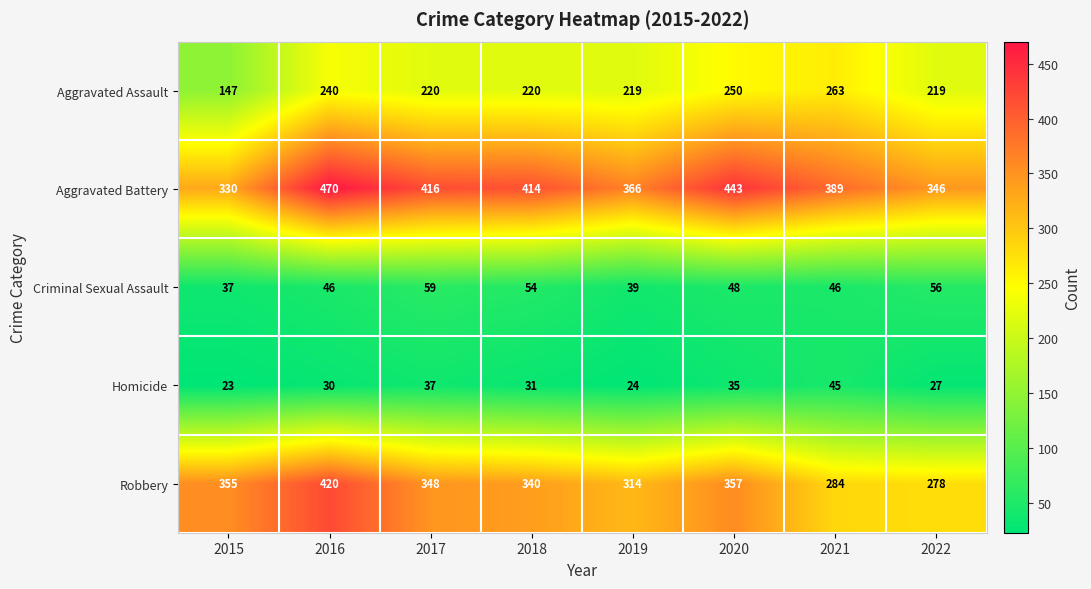

What is the total value across all series at 2016?

1206